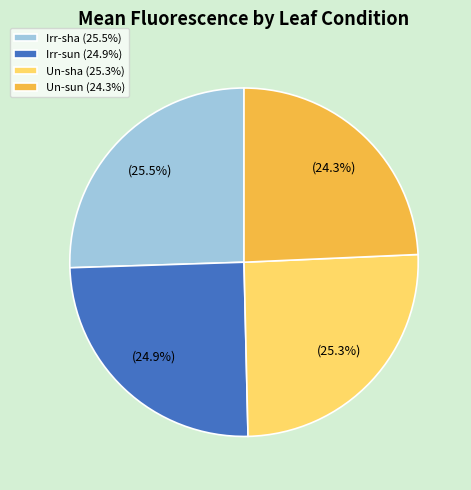

Between Un-sun (24.3%) and Irr-sun (24.9%), which is larger?

Irr-sun (24.9%)